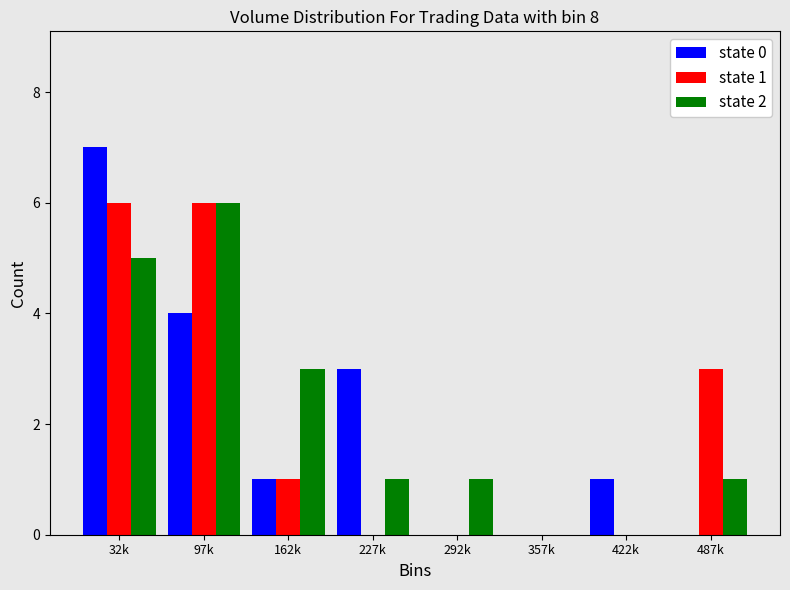

Reading right to left, list all the values displayed in this chart.

state 0: 487k=0	422k=1	357k=0	292k=0	227k=3	162k=1	97k=4	32k=7
state 1: 487k=3	422k=0	357k=0	292k=0	227k=0	162k=1	97k=6	32k=6
state 2: 487k=1	422k=0	357k=0	292k=1	227k=1	162k=3	97k=6	32k=5